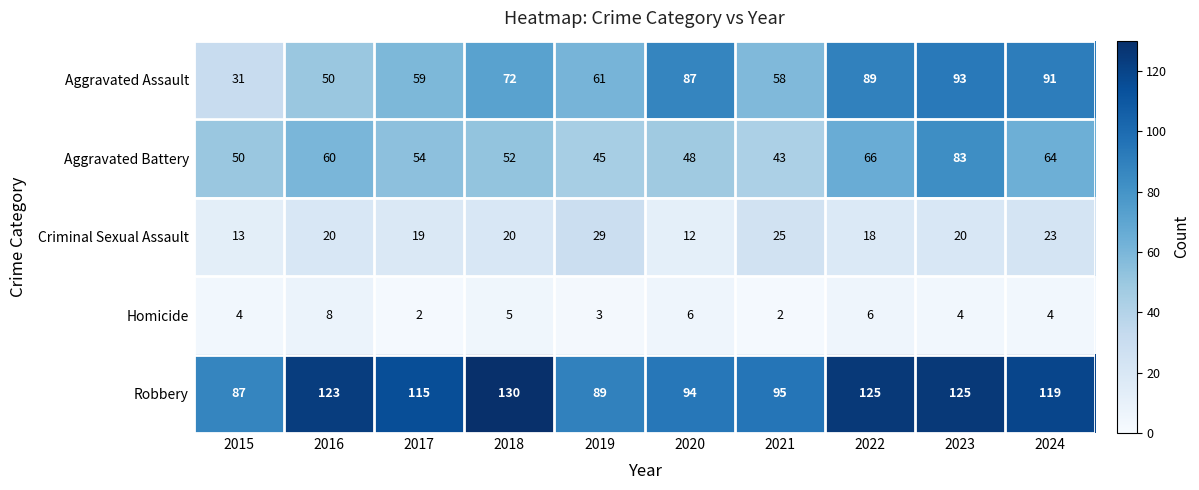

What is the total value across all series at 2024?

301